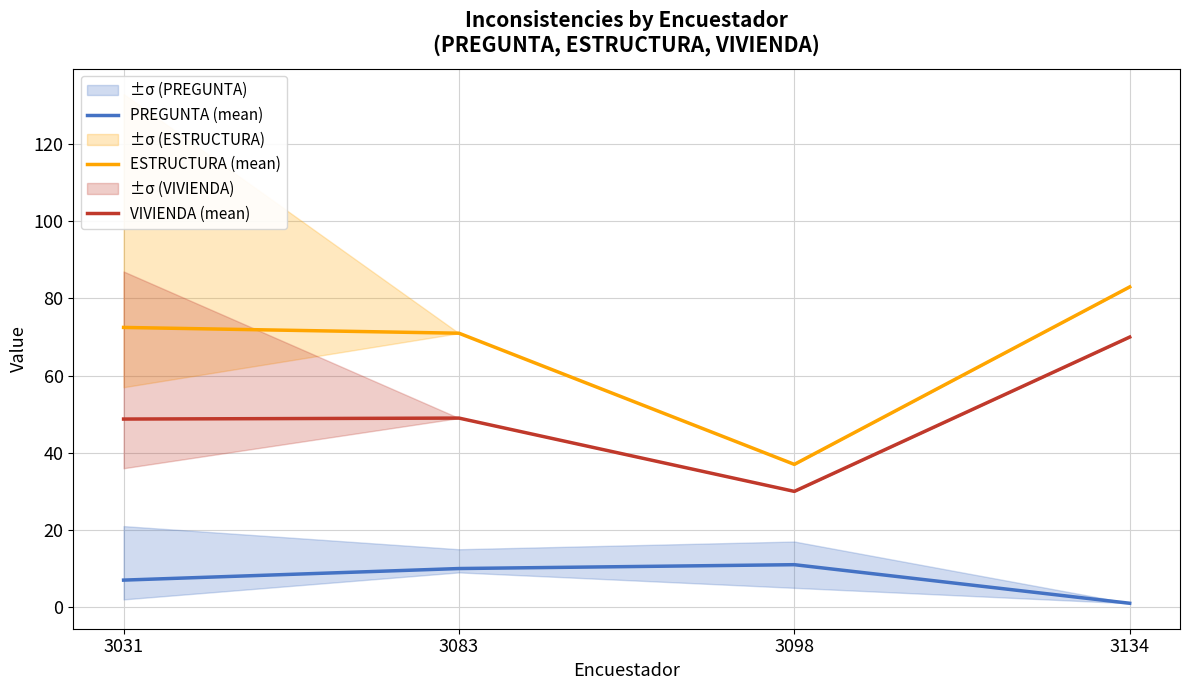

Reading left to right, transcribe all the data shown in this chart.

PREGUNTA (mean): 3031=7.0	3083=10.0	3098=11.0	3134=1.0
ESTRUCTURA (mean): 3031=72.5	3083=71.0	3098=37.0	3134=83.0
VIVIENDA (mean): 3031=48.8	3083=49.0	3098=30.0	3134=70.0